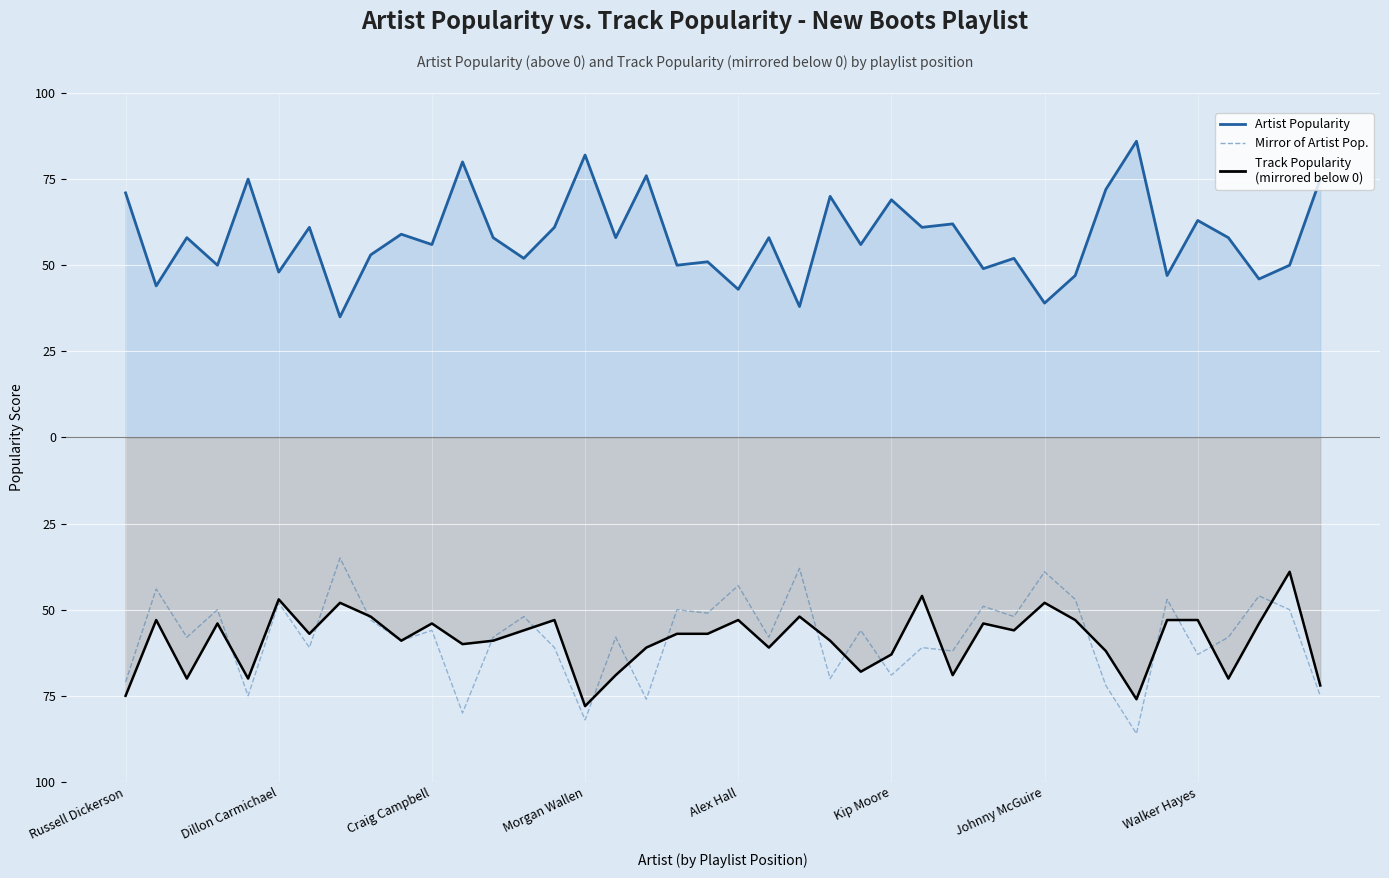

At which label does Mirror of Artist Popularity reach its minimum?

33